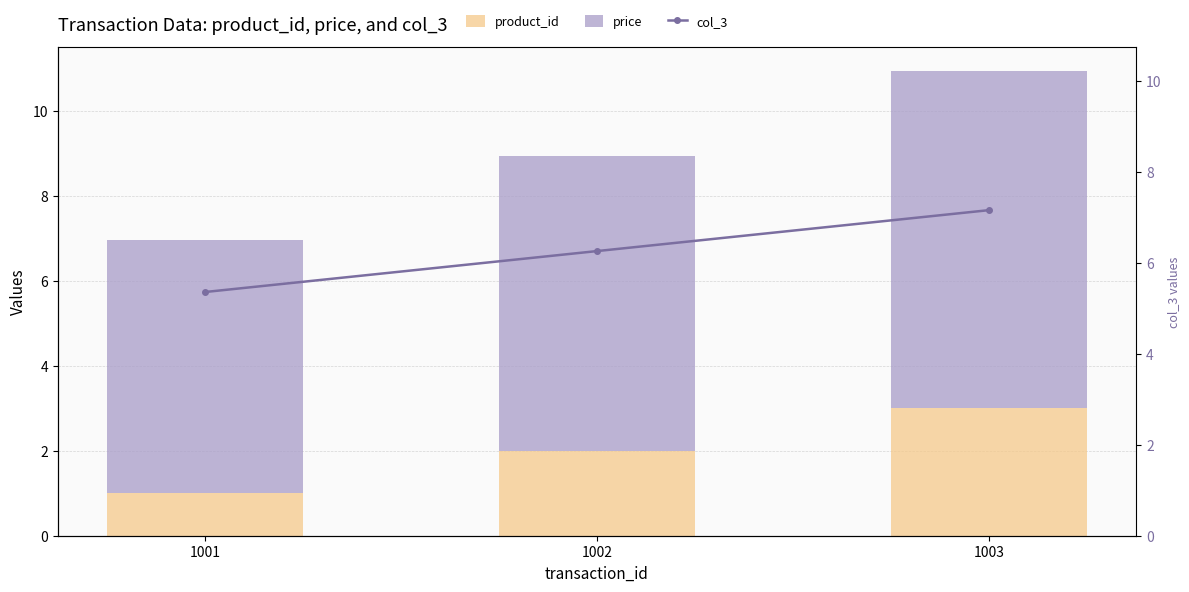

What is the maximum value shown in the chart?

7.9